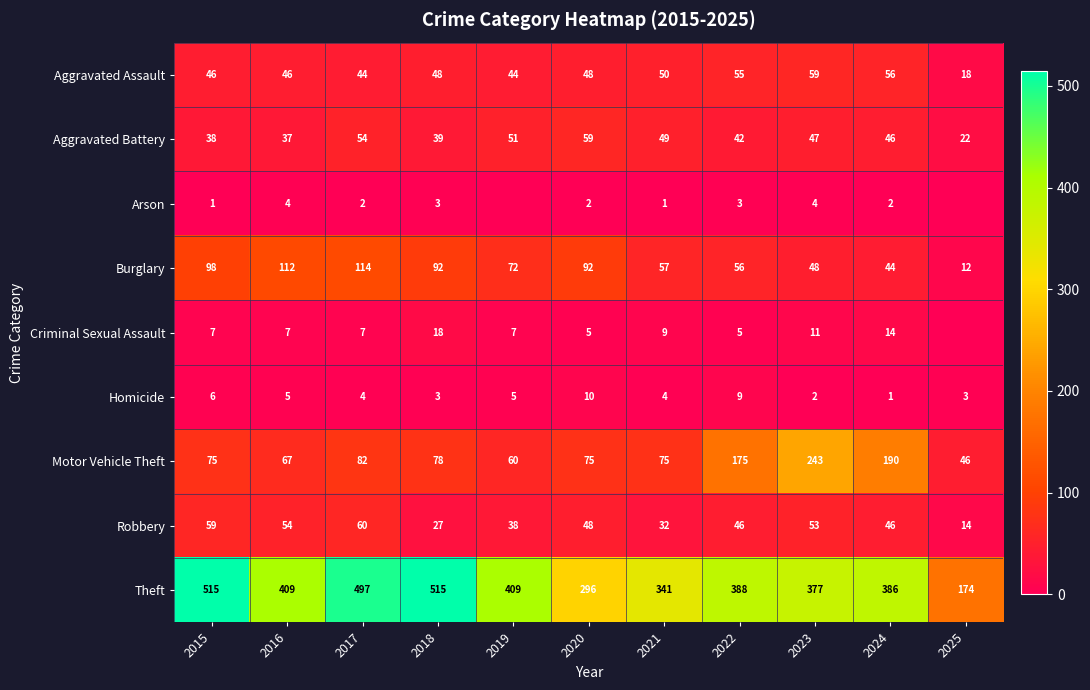

What is the total value across all series at 2021?

618